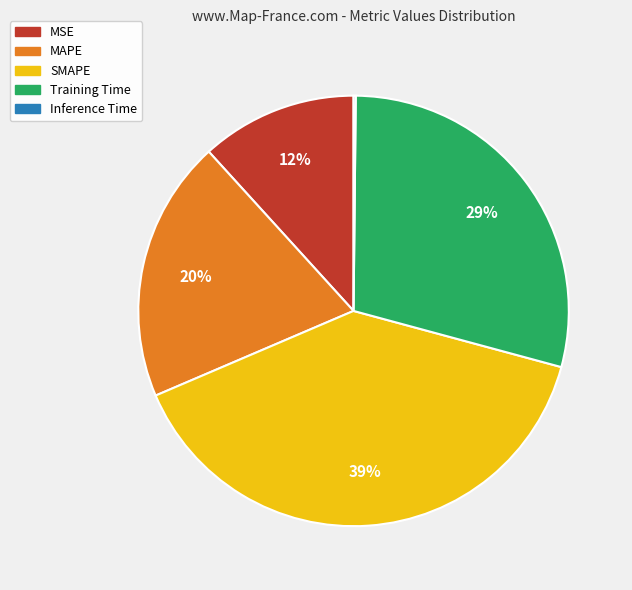

What is the largest slice in the pie chart?

SMAPE